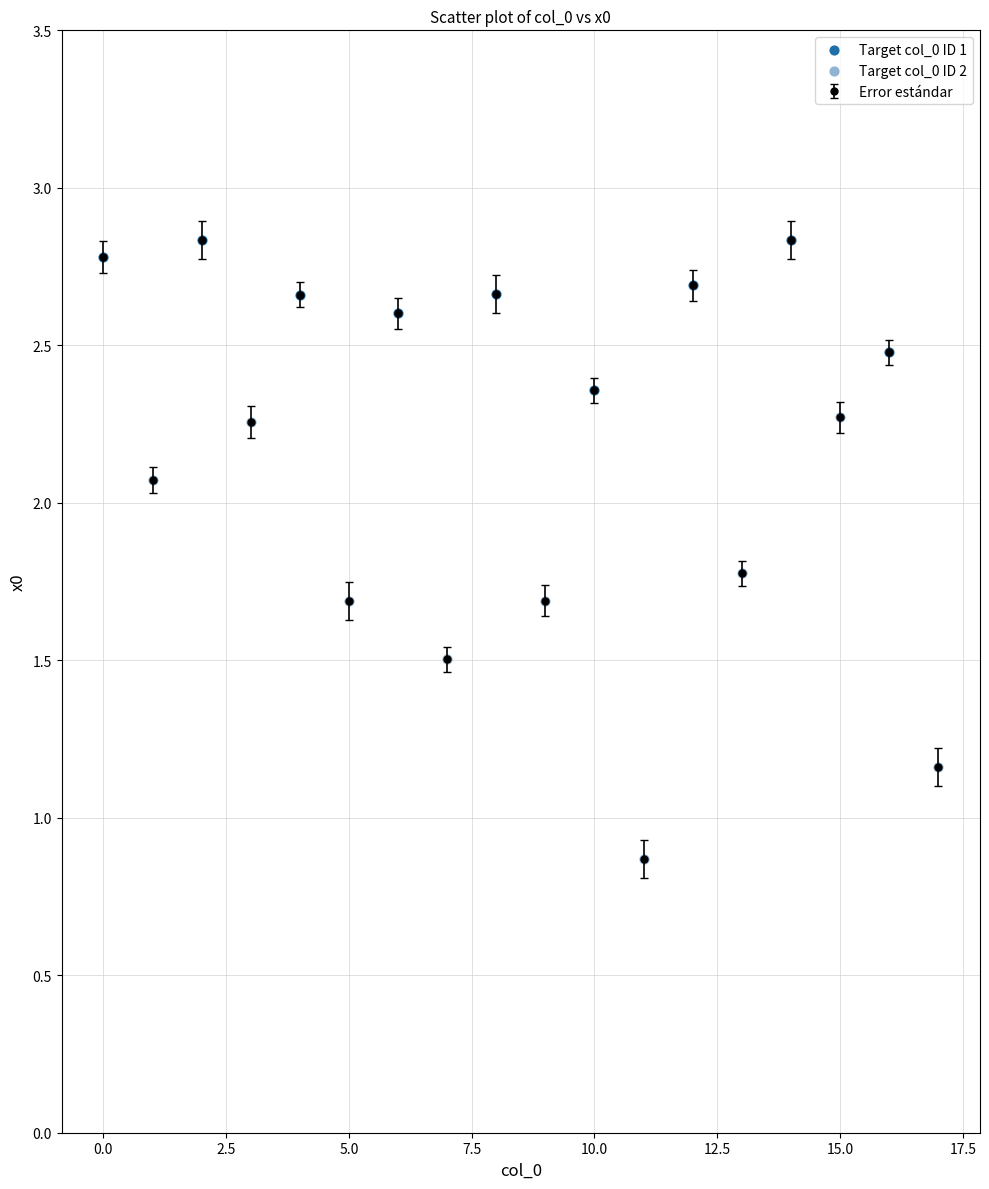

What is the difference between the maximum and minimum values?

2.0